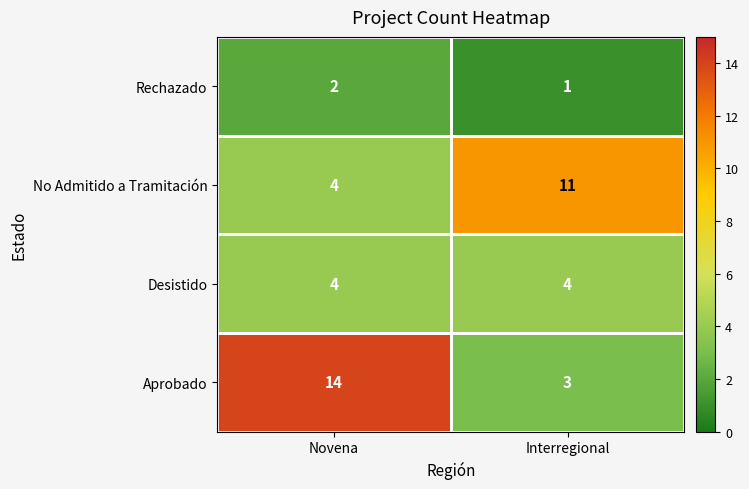

At which category is the sum across all series the highest?

Novena